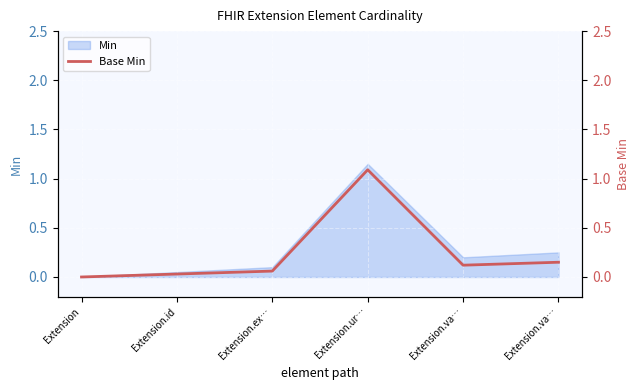

Reading left to right, extract all data points from this chart.

Extension=0.0	Extension.id=0.0	Extension.ex…=0.1	Extension.ur…=1.1	Extension.va…=0.1	Extension.va…=0.1